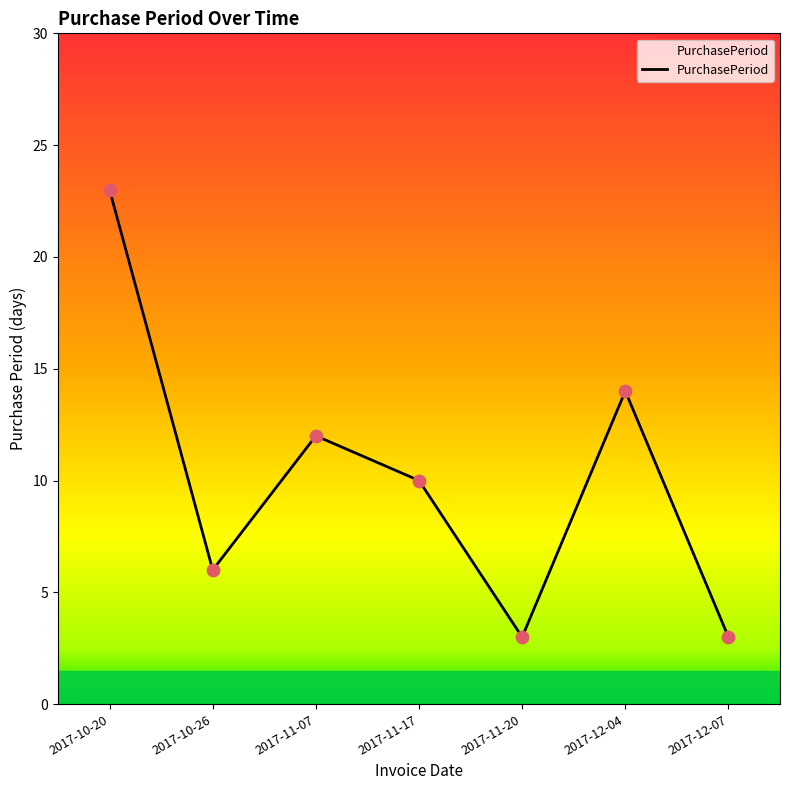

What is the change in value from 2017-11-20 to 2017-12-04?

+11